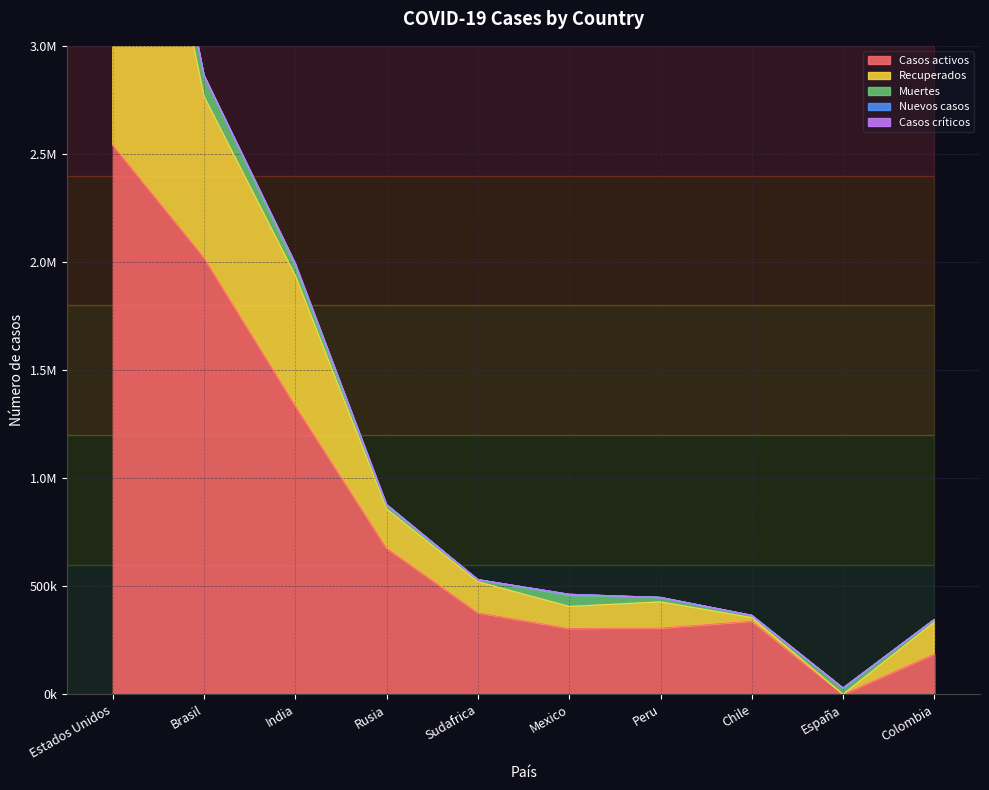

Rank the series by their maximum value, from highest to lowest.

Casos activos, Recuperados, Muertes, Nuevos casos, Casos críticos